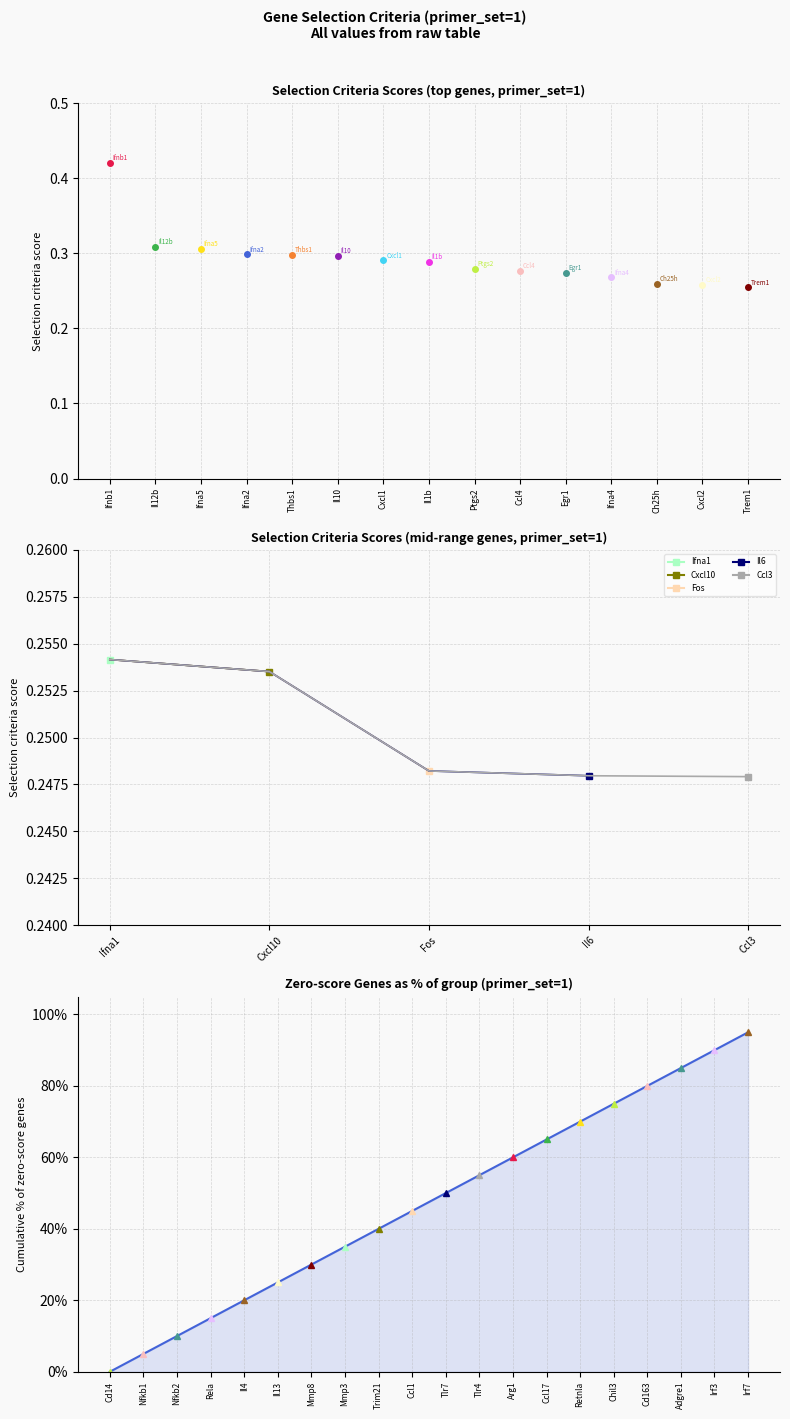

The value at Ccl17 is 91.0. True or false?

False